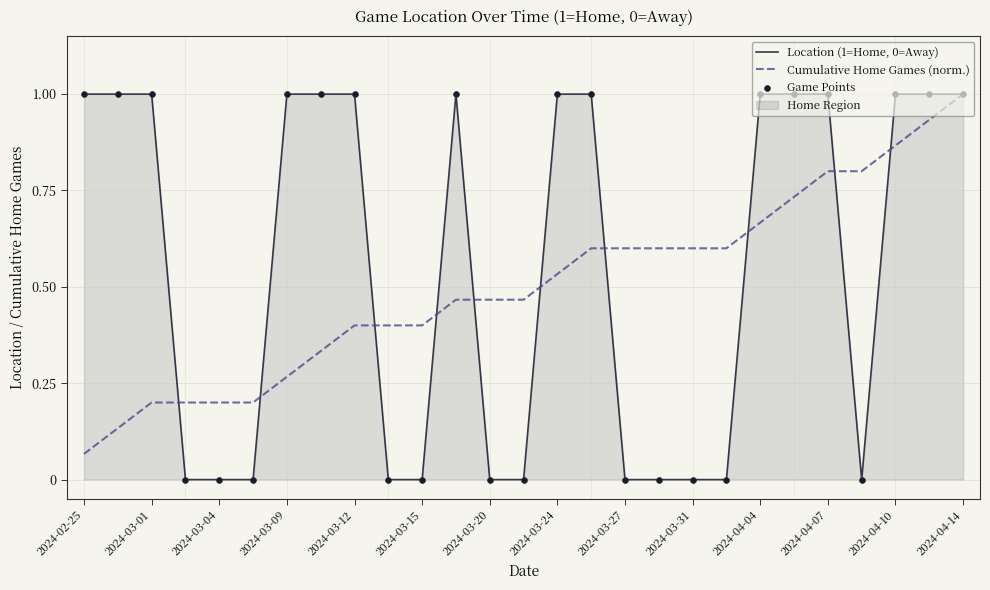

At which label does Cumulative Home Games (norm.) reach its peak?

2024-04-14